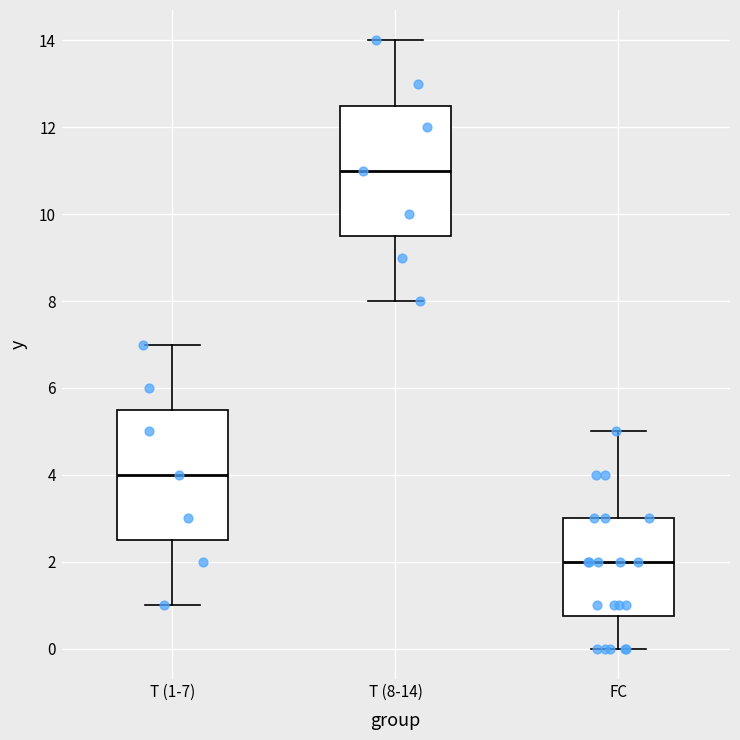

Which box has the highest median line?

T (8-14)